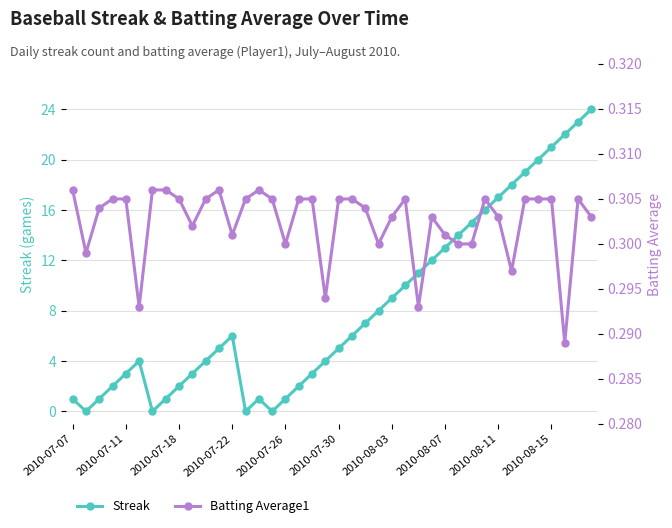

How many times do Batting Average1 and Streak cross each other?

8